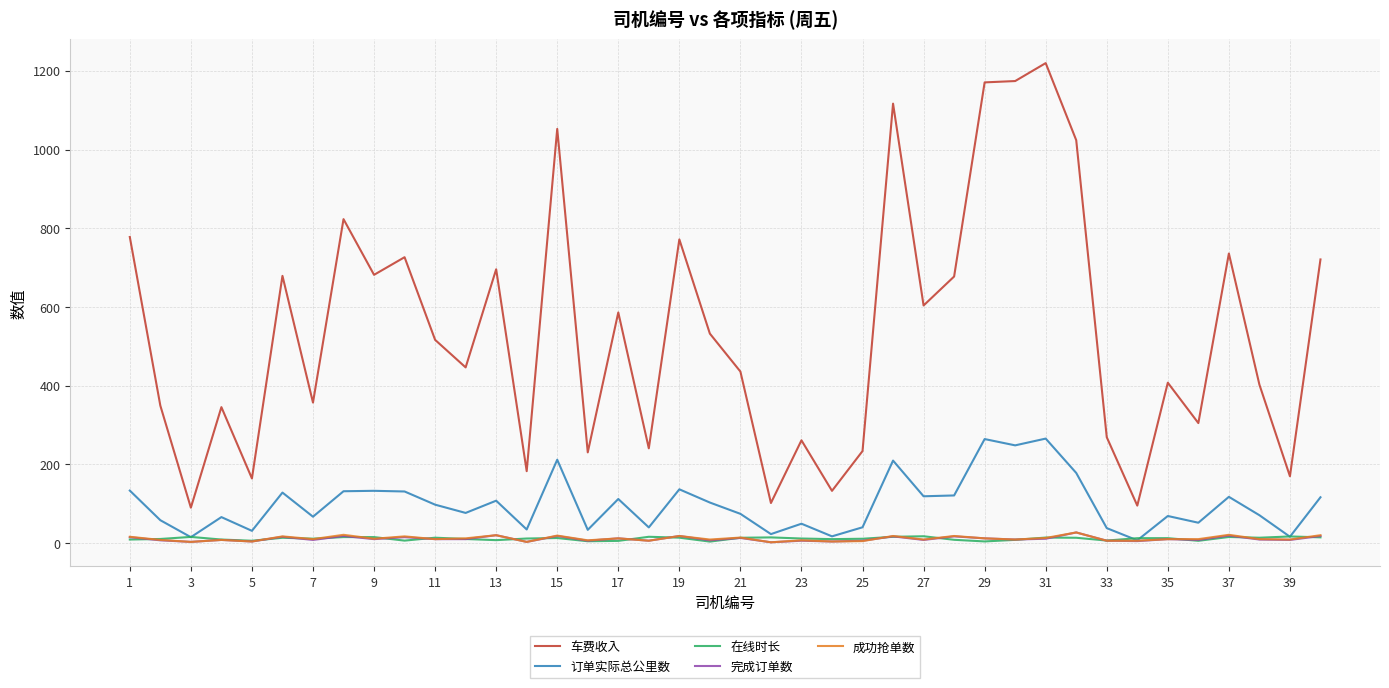

What are all the series names shown in the legend?

车费收入, 订单实际总公里数, 在线时长, 完成订单数, 成功抢单数